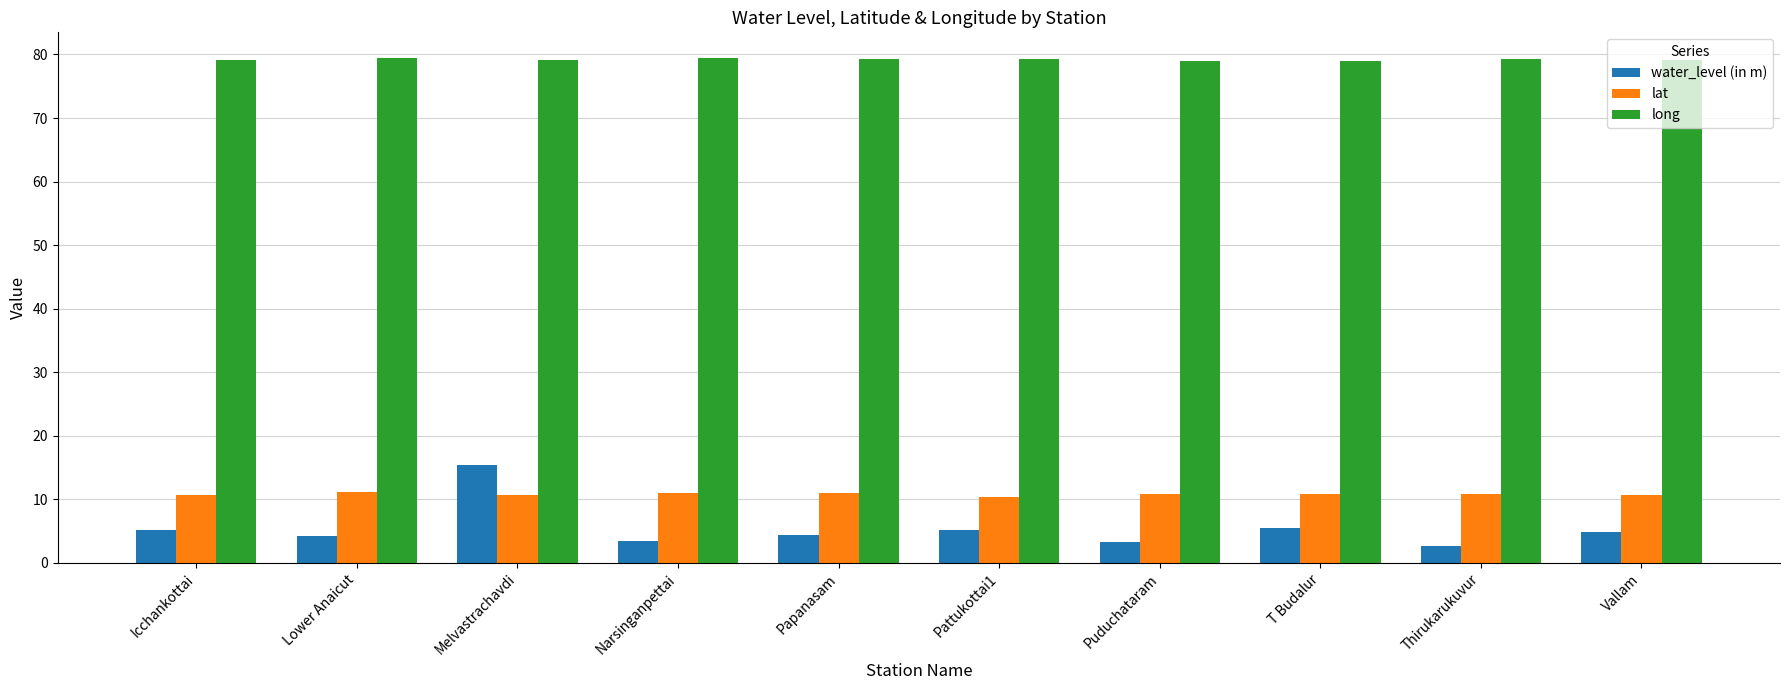

Is it true that long equals 79.0 at Puduchataram?

True